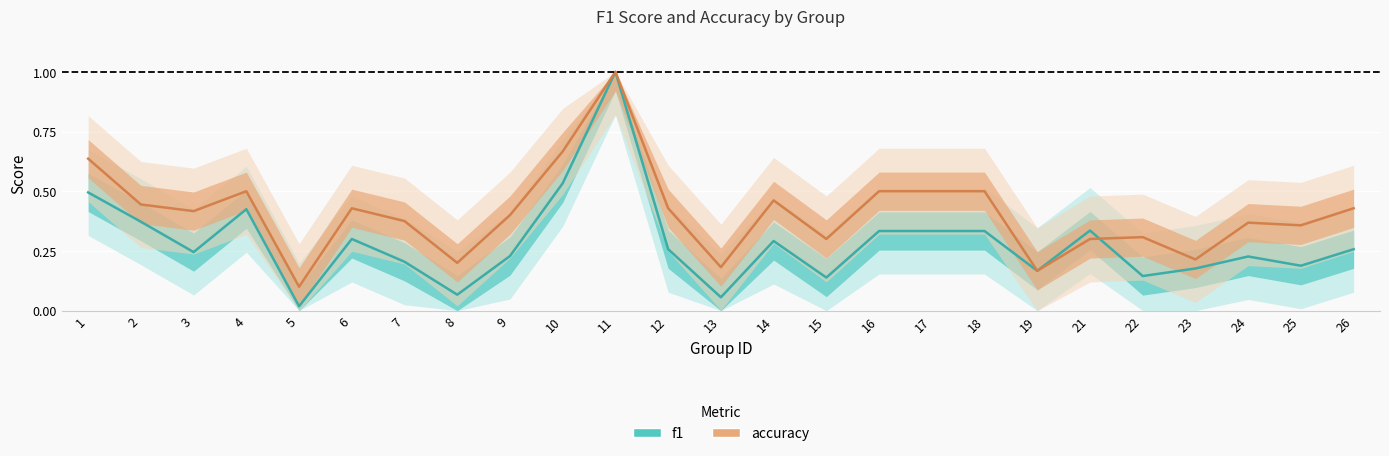

Between 13 and 18, which series saw the biggest shift?

accuracy